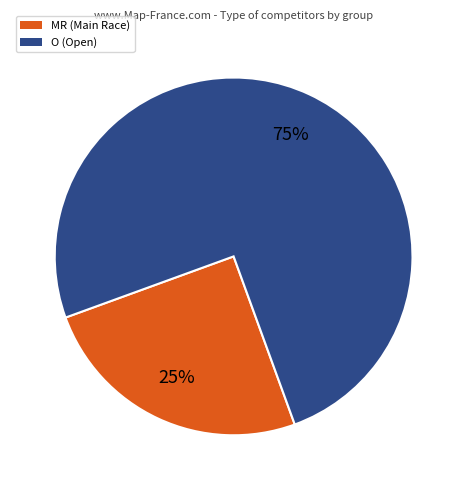

Which category accounts for the majority?

O